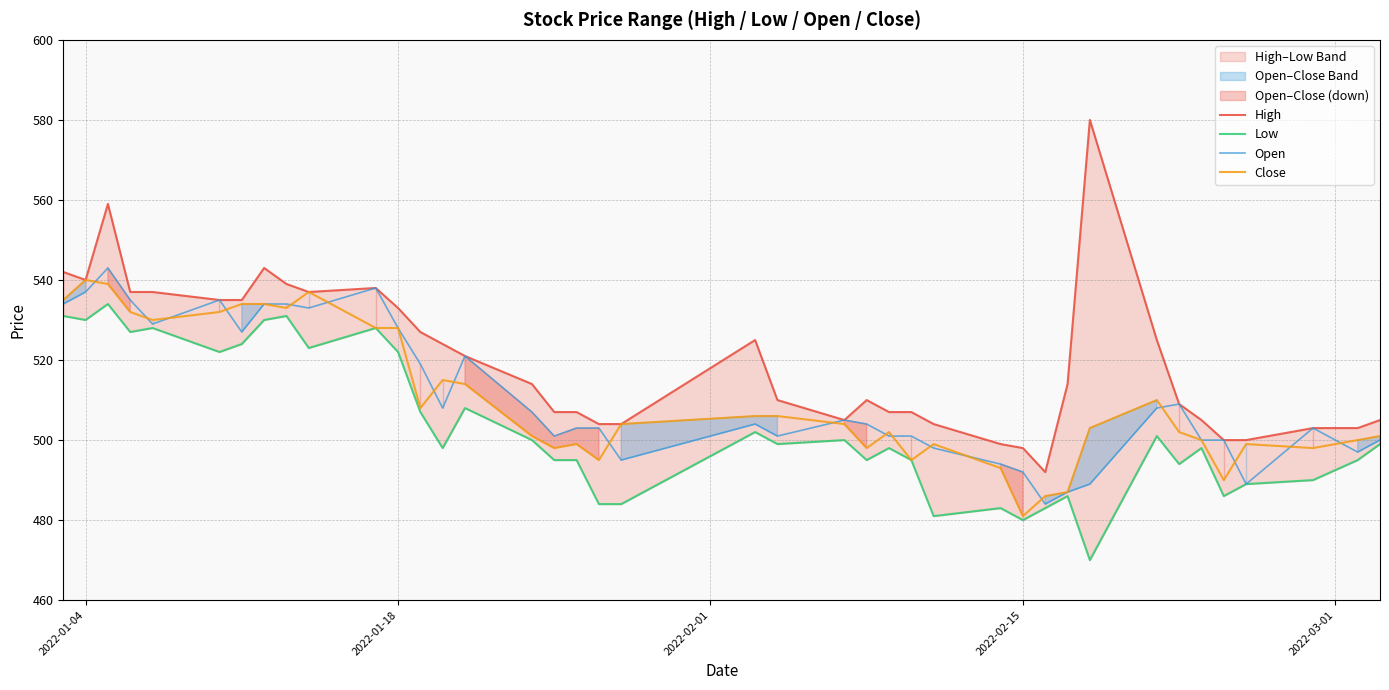

Which series has the largest range (max minus min)?

High